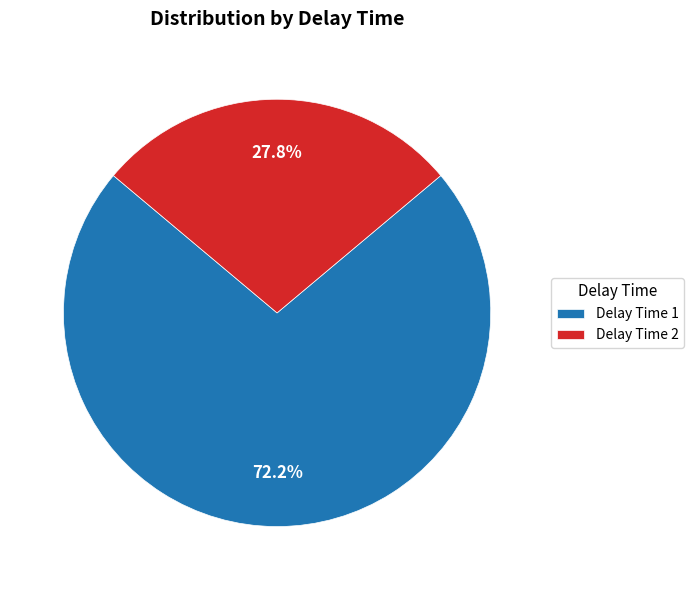

Which slice is the largest?

Delay Time 1